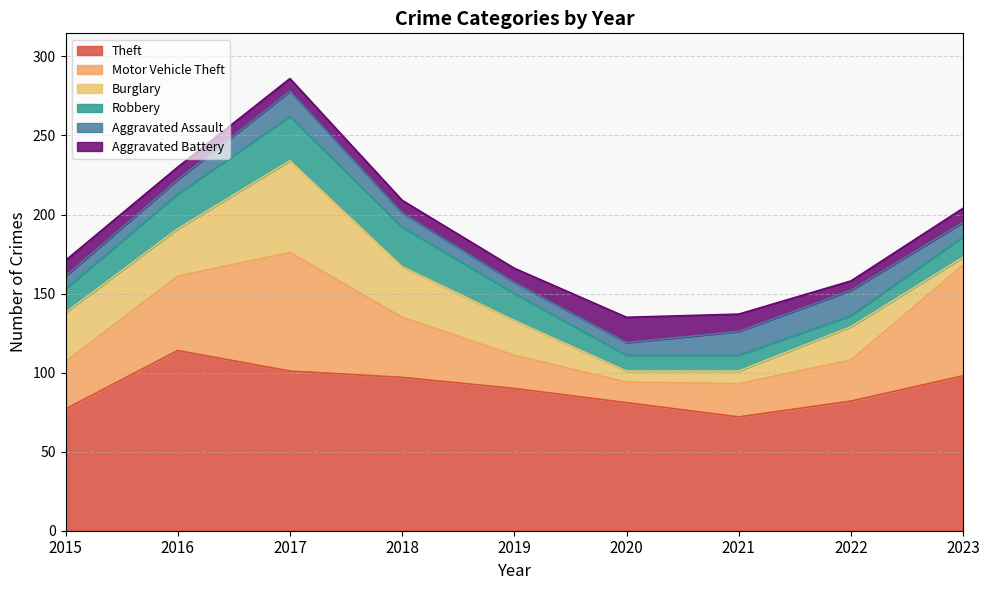

How many lines are shown in the chart?

6